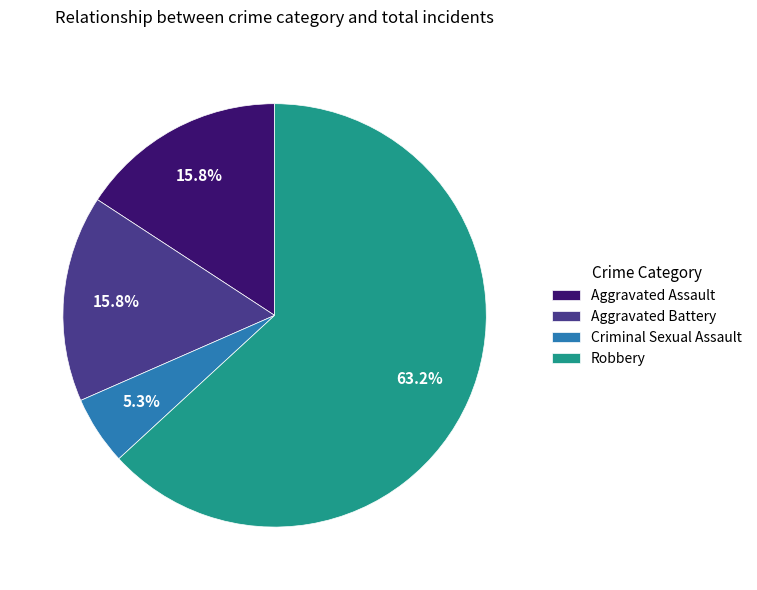

What percentage do Aggravated Assault and Aggravated Battery together represent?

31.6%